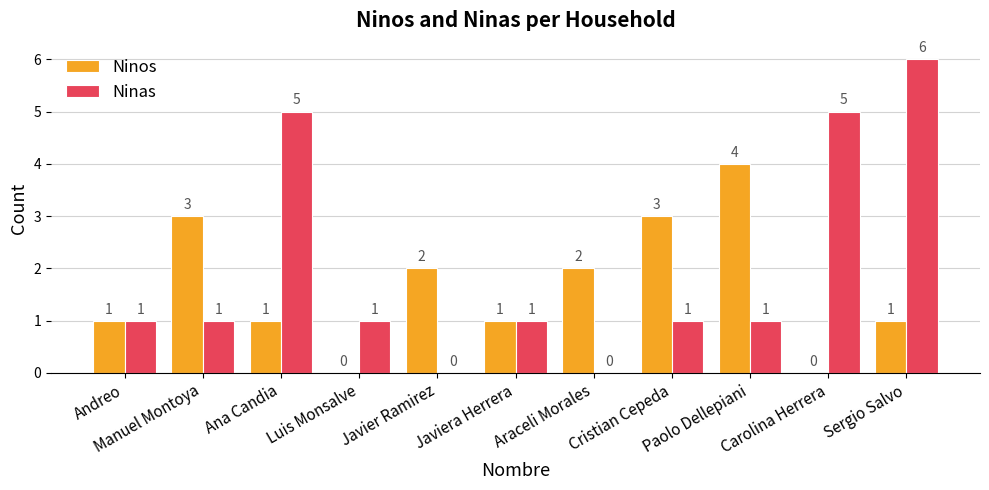

What are all the series names shown in the legend?

Ninos, Ninas